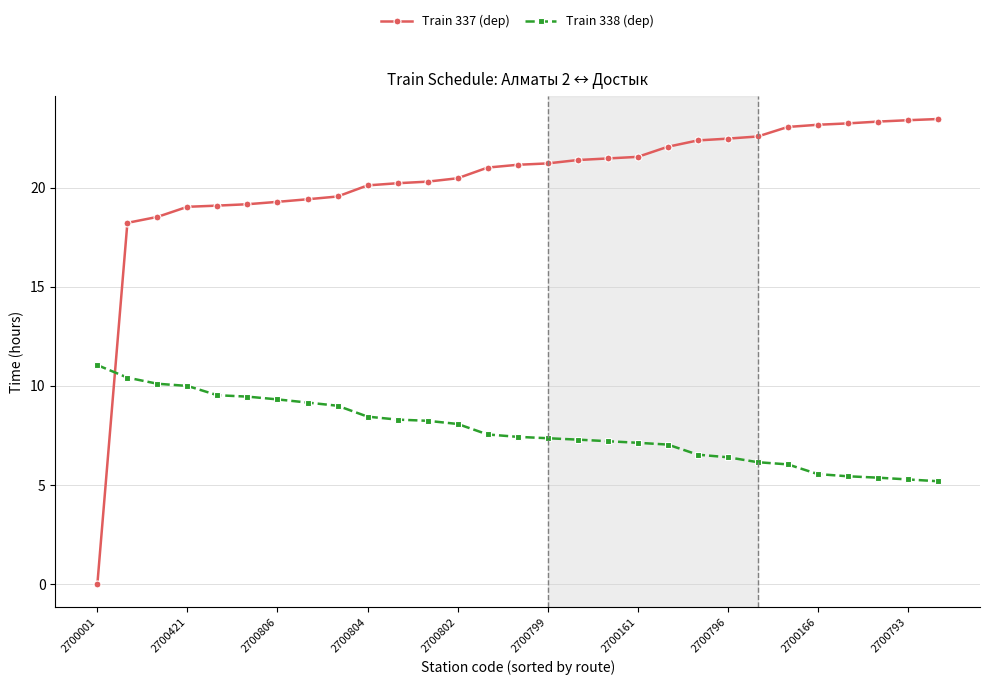

Rank the series by their average value, from highest to lowest.

Train 337 (dep), Train 338 (dep)